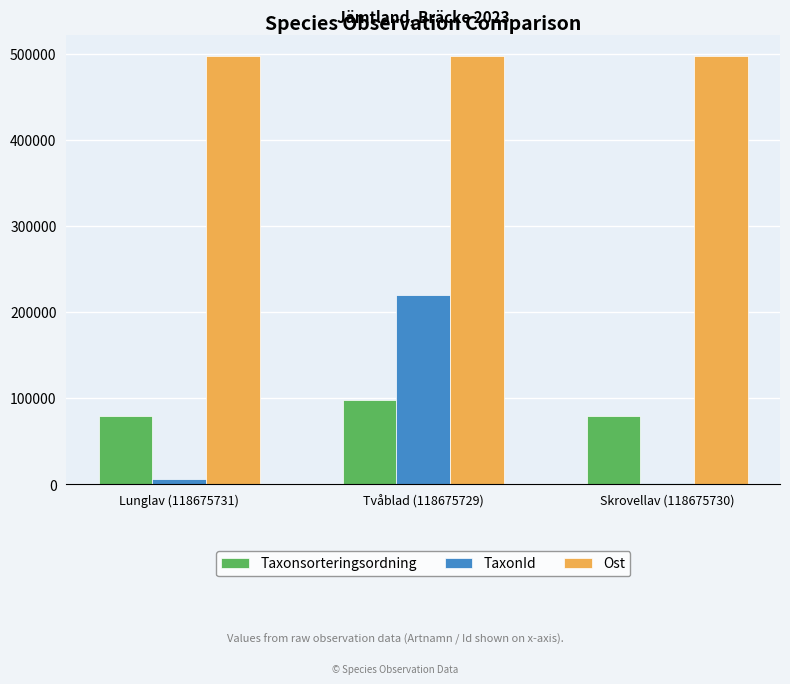

What is the minimum value shown in the chart?

2081